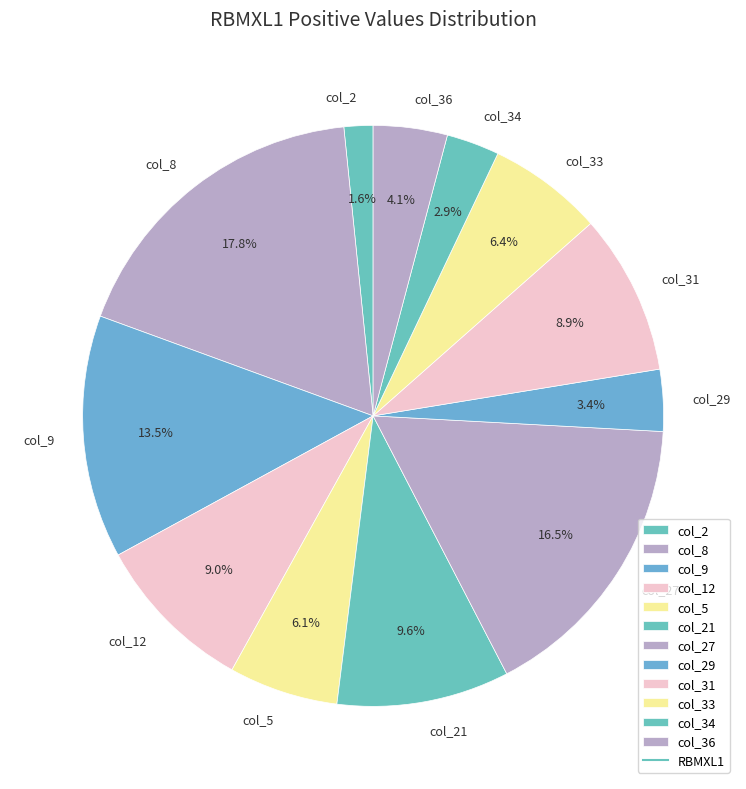

The col_21 slice represents 20% of the pie. True or false?

False